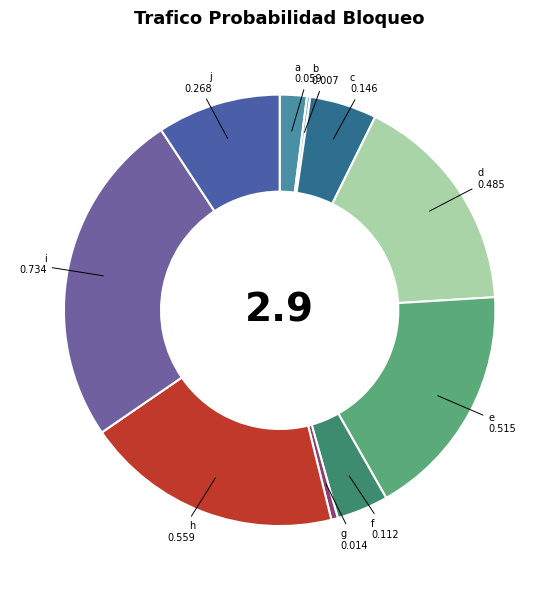

The f slice represents 4% of the pie. True or false?

True